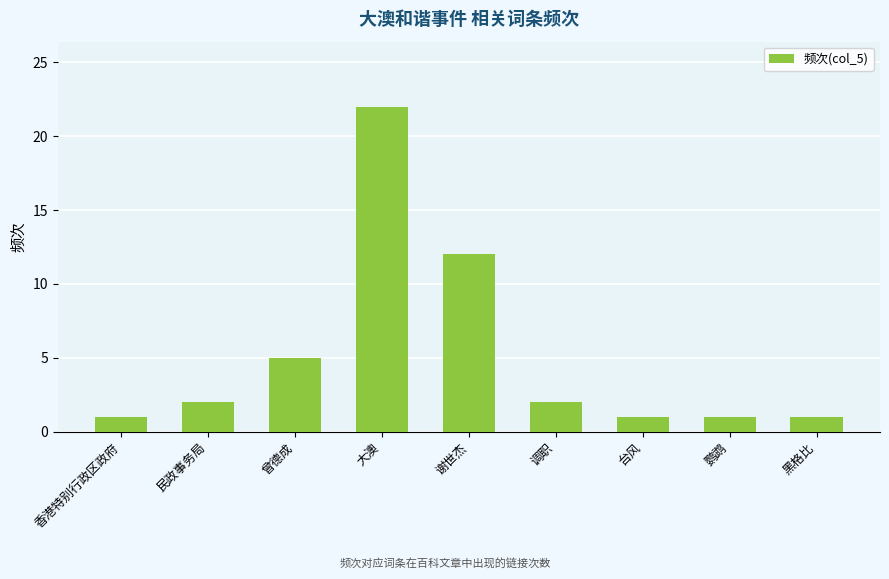

Does the chart contain any negative values?

No